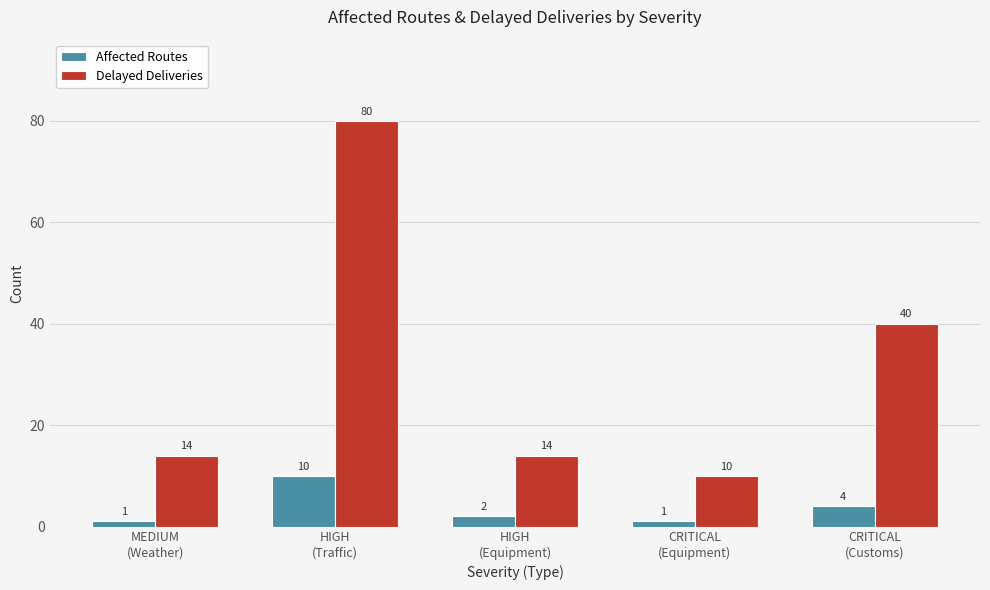

Is it true that Delayed Deliveries equals 21 at HIGH
(Equipment)?

False